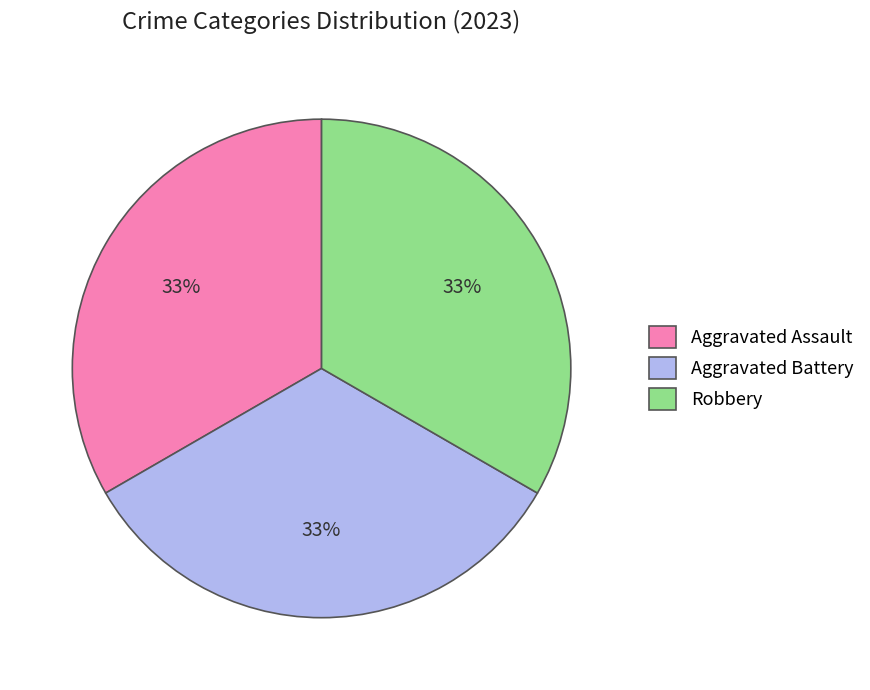

Does Aggravated Assault represent more than half of the total?

No